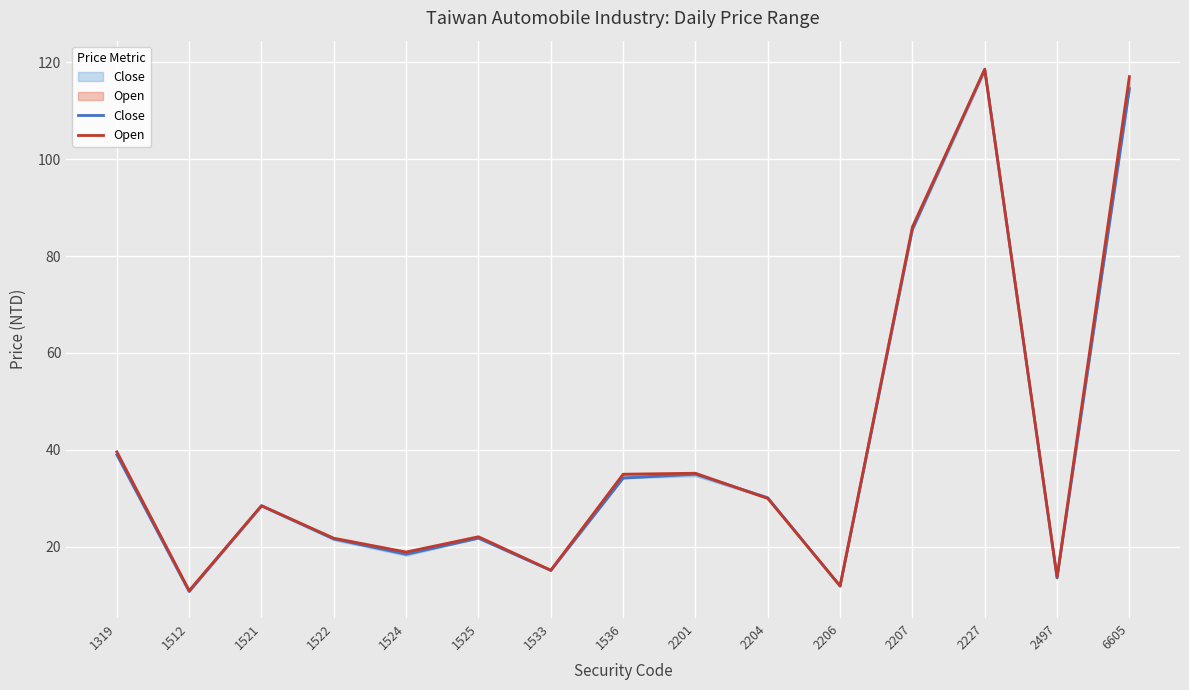

What are all the series names shown in the legend?

Close, Open